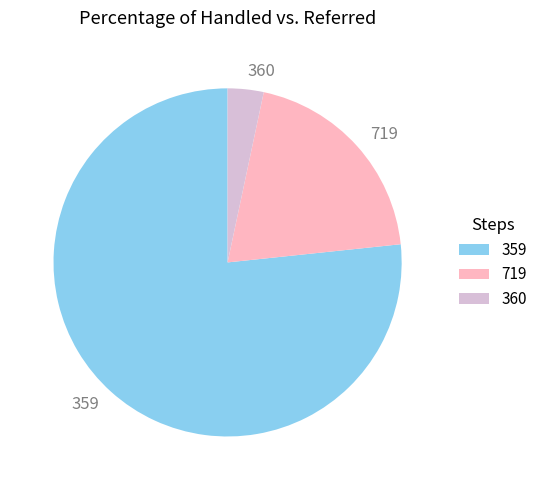

True or false: 719 accounts for 61% of the total.

False